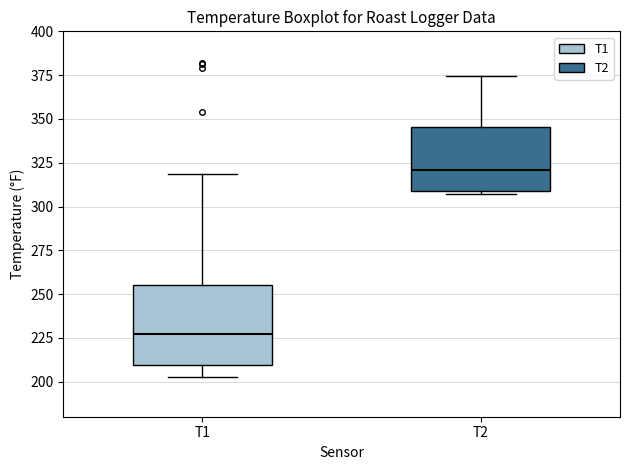

Reading left to right, read every box against the y-axis: the position of its median line, the range the box covers, and the ends of its whiskers. The values are not printed on the chart, so give them approximately, as read against the axis.

T1: median 225, box 210 to 255, whiskers 205 to 320
T2: median 320, box 310 to 345, whiskers 305 to 375